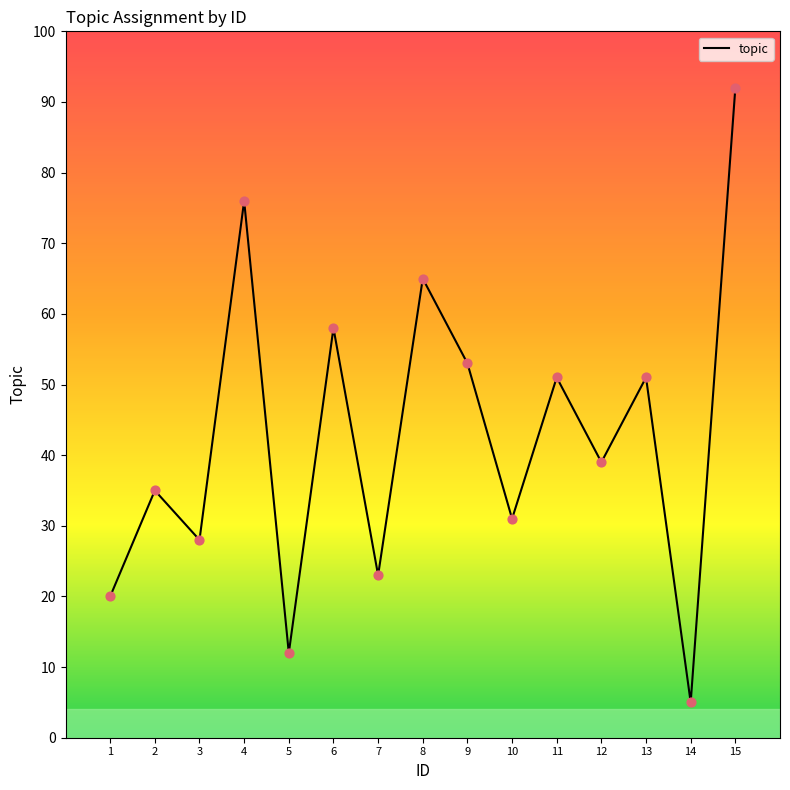

What is the change in value from 3 to 14?

-23